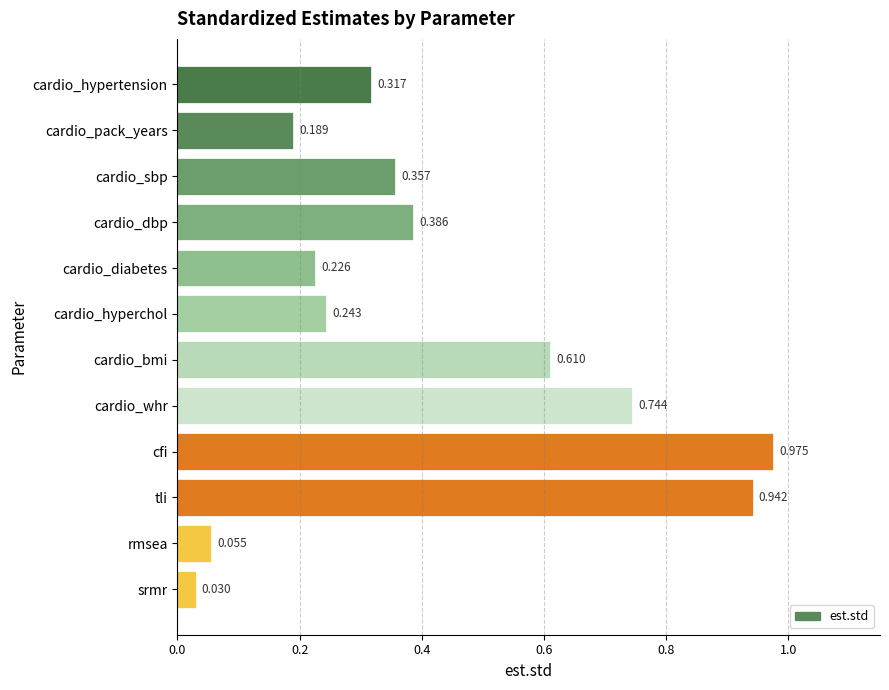

Between cardio_dbp and cfi, which is larger?

cfi